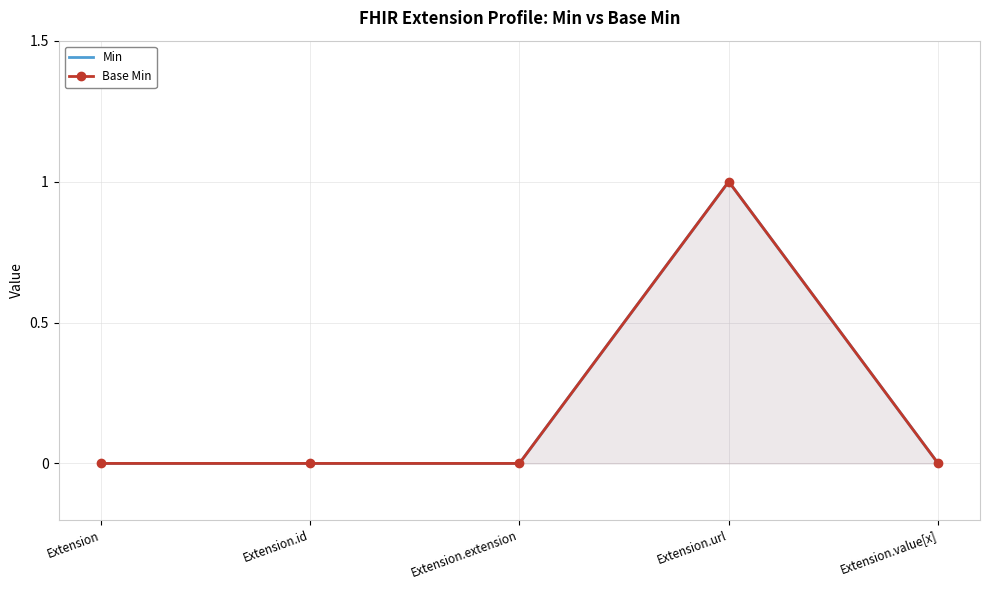

Is it true that Base Min equals 0 at Extension.extension?

True